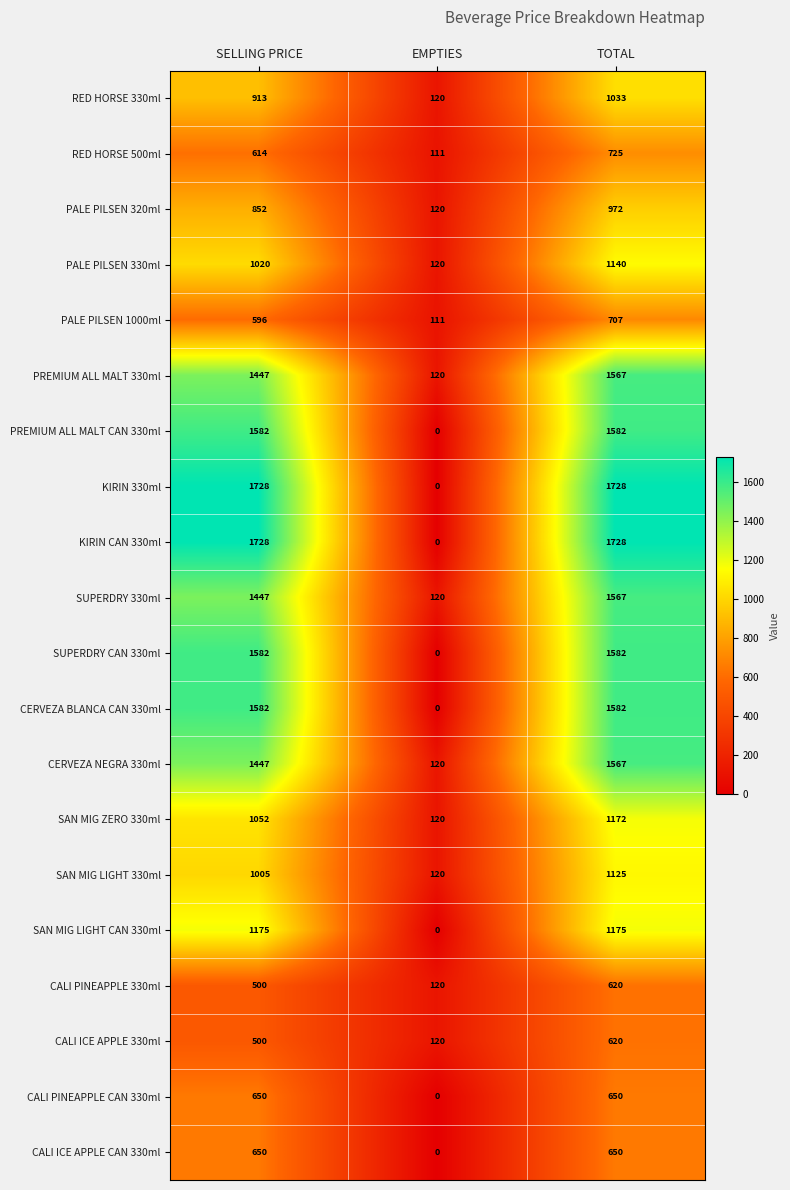

What is the difference between the maximum and minimum values in the PALE PILSEN 330ml series?

1020